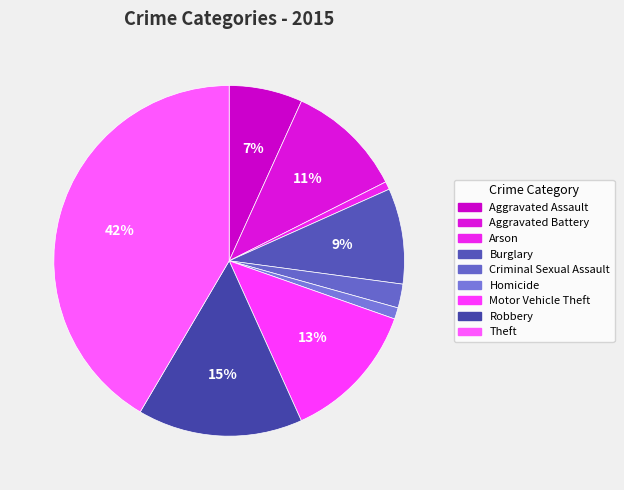

Is it true that Robbery is 15% of the pie?

True